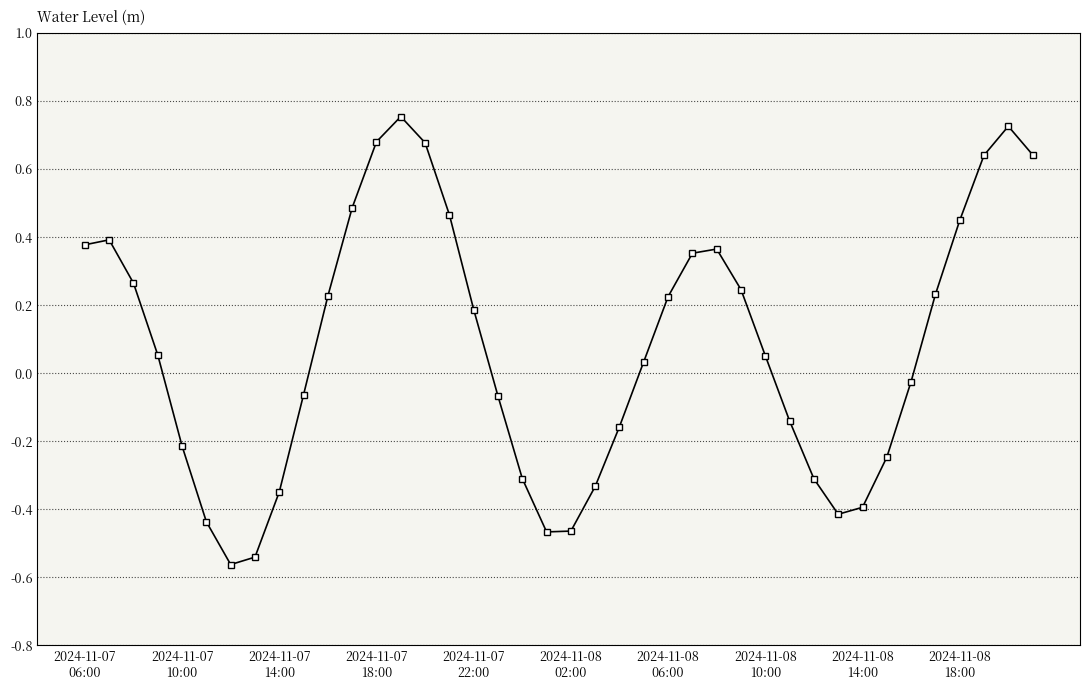

What is the difference between the maximum and minimum values?

1.3